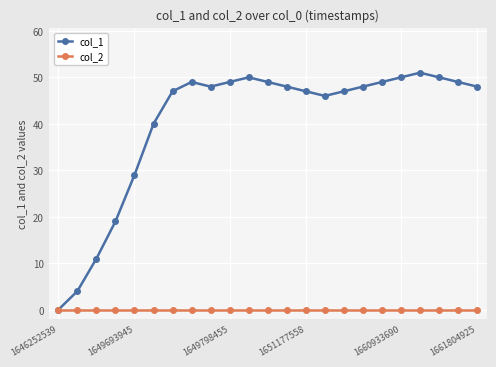

List the series in order of their peak value, lowest first.

col_2, col_1